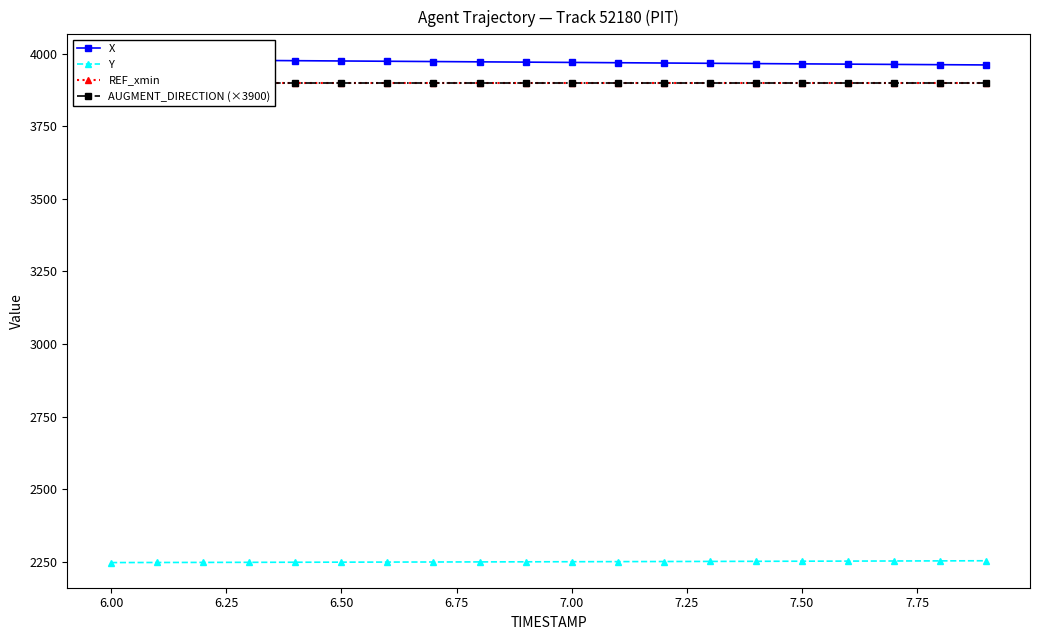

True or false: Y has more than 1 interior local peaks.

False